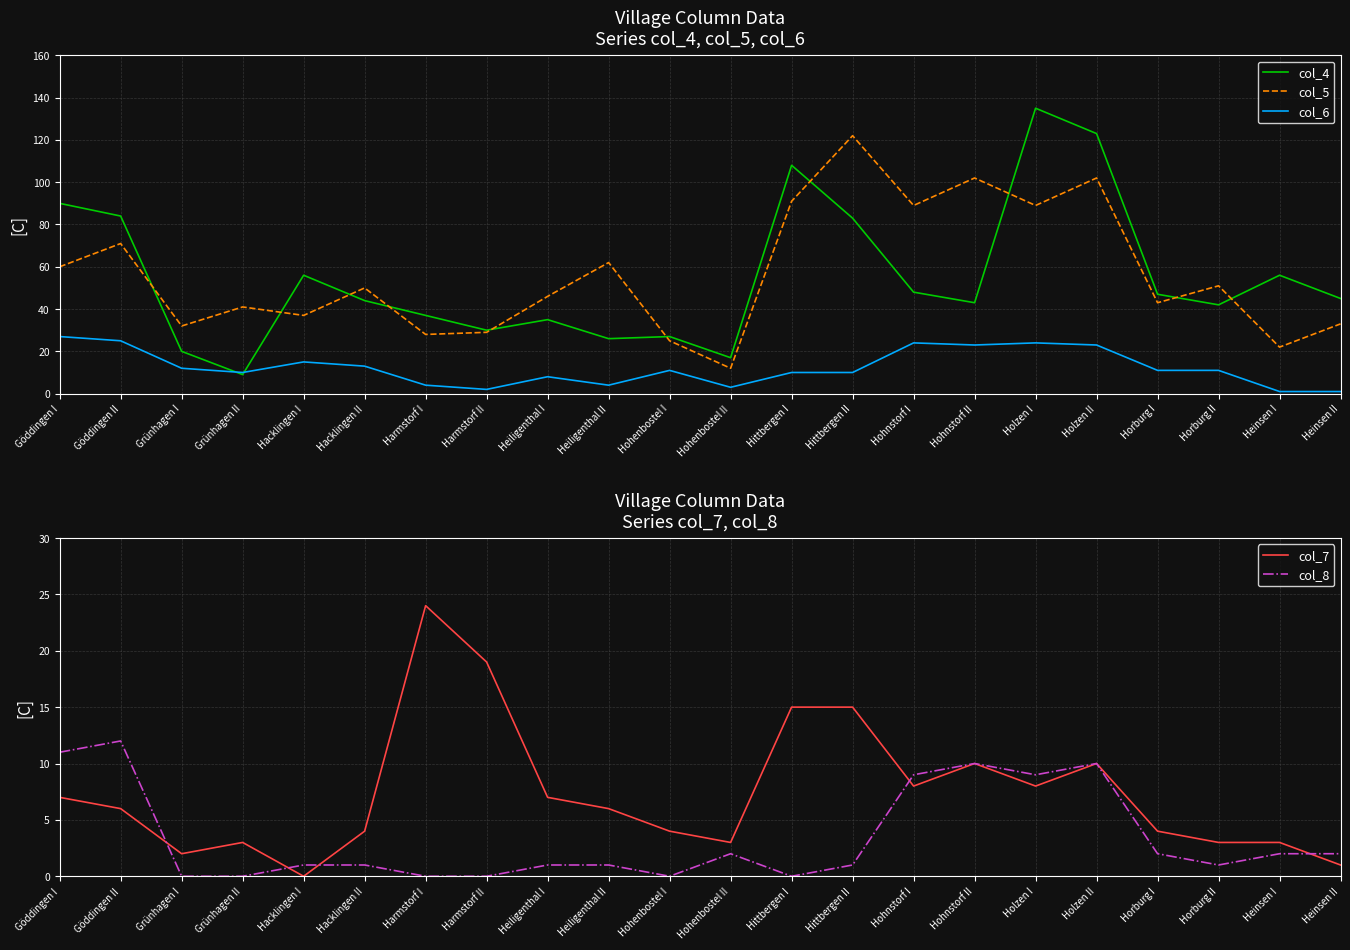

Reading left to right, list all the values displayed in this chart.

col_4: Göddingen I=90	Göddingen II=84	Grünhagen I=20	Grünhagen II=9	Hacklingen I=56	Hacklingen II=44	Harmstorf I=37	Harmstorf II=30	Heiligenthal I=35	Heiligenthal II=26	Hohenbostel I=27	Hohenbostel II=17	Hittbergen I=108	Hittbergen II=83	Hohnstorf I=48	Hohnstorf II=43	Holzen I=135	Holzen II=123	Horburg I=47	Horburg II=42	Heinsen I=56	Heinsen II=45
col_5: Göddingen I=60	Göddingen II=71	Grünhagen I=32	Grünhagen II=41	Hacklingen I=37	Hacklingen II=50	Harmstorf I=28	Harmstorf II=29	Heiligenthal I=46	Heiligenthal II=62	Hohenbostel I=25	Hohenbostel II=12	Hittbergen I=91	Hittbergen II=122	Hohnstorf I=89	Hohnstorf II=102	Holzen I=89	Holzen II=102	Horburg I=43	Horburg II=51	Heinsen I=22	Heinsen II=33
col_6: Göddingen I=27	Göddingen II=25	Grünhagen I=12	Grünhagen II=10	Hacklingen I=15	Hacklingen II=13	Harmstorf I=4	Harmstorf II=2	Heiligenthal I=8	Heiligenthal II=4	Hohenbostel I=11	Hohenbostel II=3	Hittbergen I=10	Hittbergen II=10	Hohnstorf I=24	Hohnstorf II=23	Holzen I=24	Holzen II=23	Horburg I=11	Horburg II=11	Heinsen I=1	Heinsen II=1
col_7: Göddingen I=7	Göddingen II=6	Grünhagen I=2	Grünhagen II=3	Hacklingen I=0	Hacklingen II=4	Harmstorf I=24	Harmstorf II=19	Heiligenthal I=7	Heiligenthal II=6	Hohenbostel I=4	Hohenbostel II=3	Hittbergen I=15	Hittbergen II=15	Hohnstorf I=8	Hohnstorf II=10	Holzen I=8	Holzen II=10	Horburg I=4	Horburg II=3	Heinsen I=3	Heinsen II=1
col_8: Göddingen I=11	Göddingen II=12	Grünhagen I=0	Grünhagen II=0	Hacklingen I=1	Hacklingen II=1	Harmstorf I=0	Harmstorf II=0	Heiligenthal I=1	Heiligenthal II=1	Hohenbostel I=0	Hohenbostel II=2	Hittbergen I=0	Hittbergen II=1	Hohnstorf I=9	Hohnstorf II=10	Holzen I=9	Holzen II=10	Horburg I=2	Horburg II=1	Heinsen I=2	Heinsen II=2